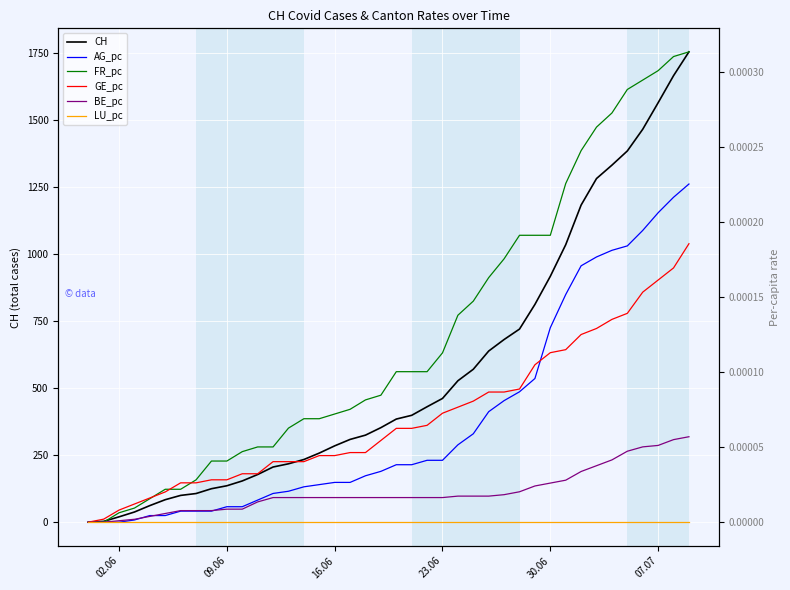

What is the highest value of the CH series?

1756